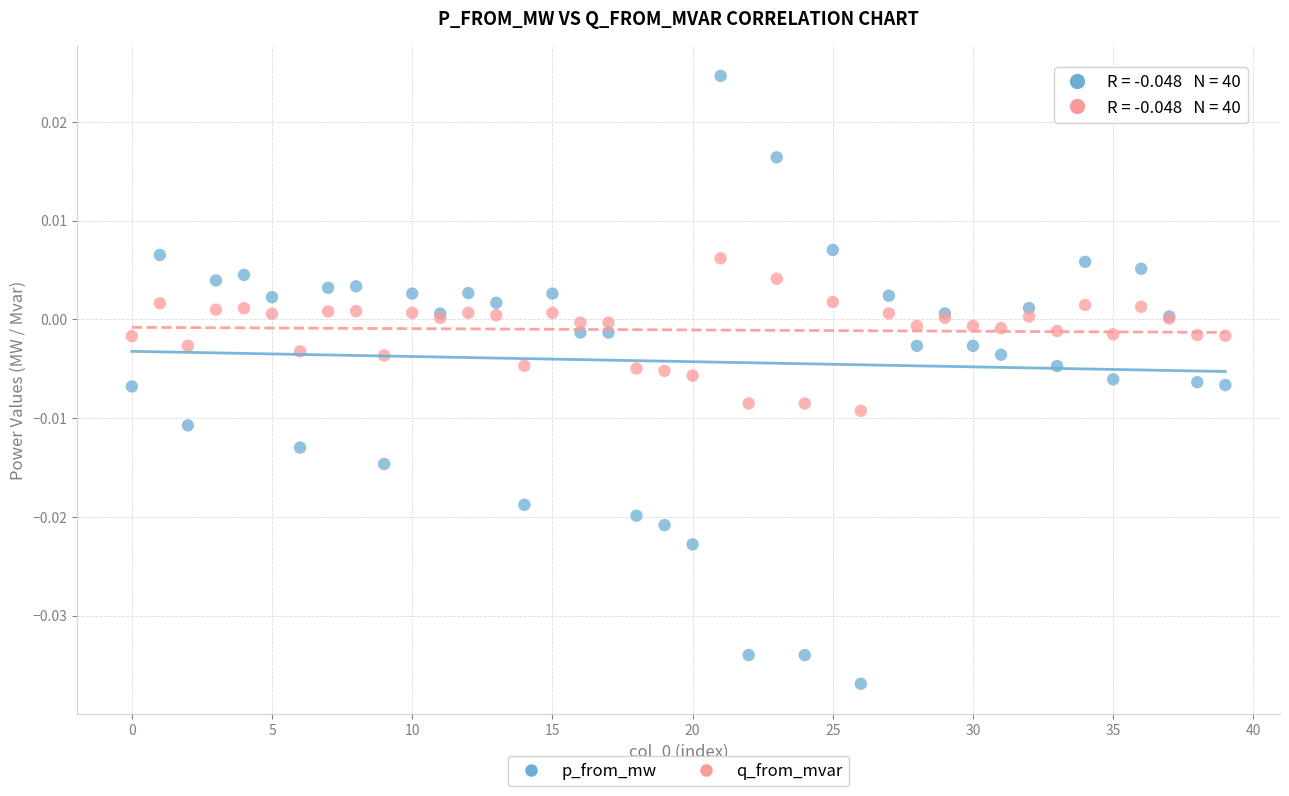

Which series reaches the maximum Y coordinate?

p_from_mw